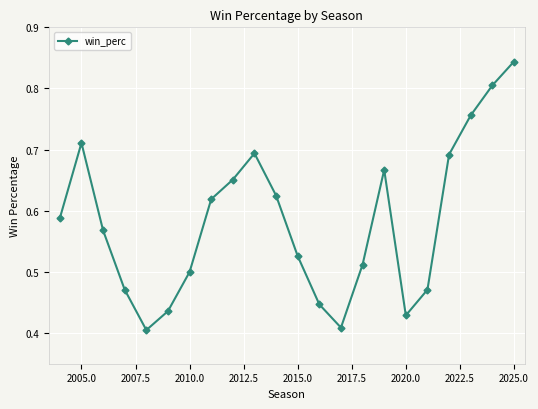

What is the sum of all values?

12.8